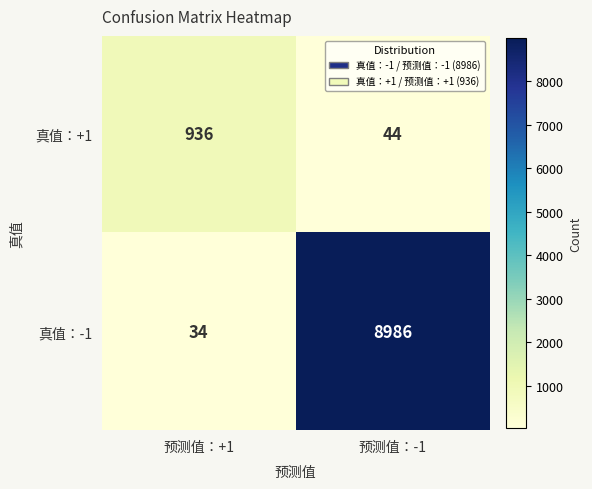

Reading right to left, what are all the values shown in this chart?

真值：+1: 预测值：-1=44	预测值：+1=936
真值：-1: 预测值：-1=8986	预测值：+1=34